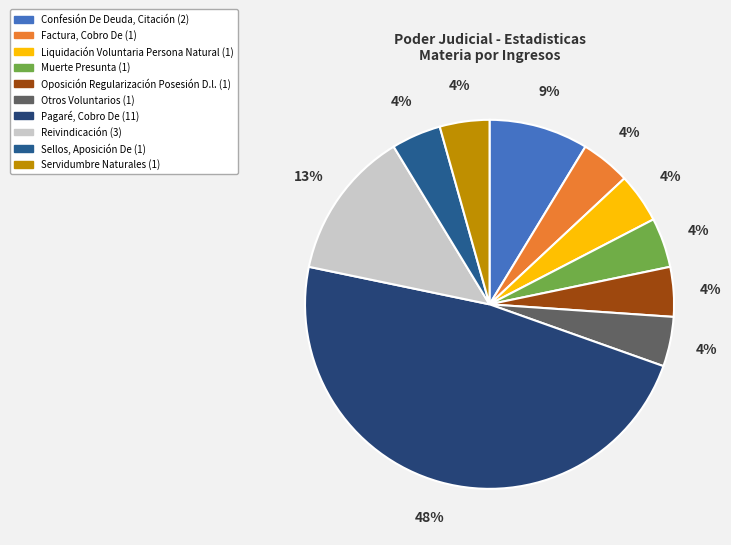

To the nearest percent, what percentage of the pie is Liquidación Voluntaria Persona Natural?

4%